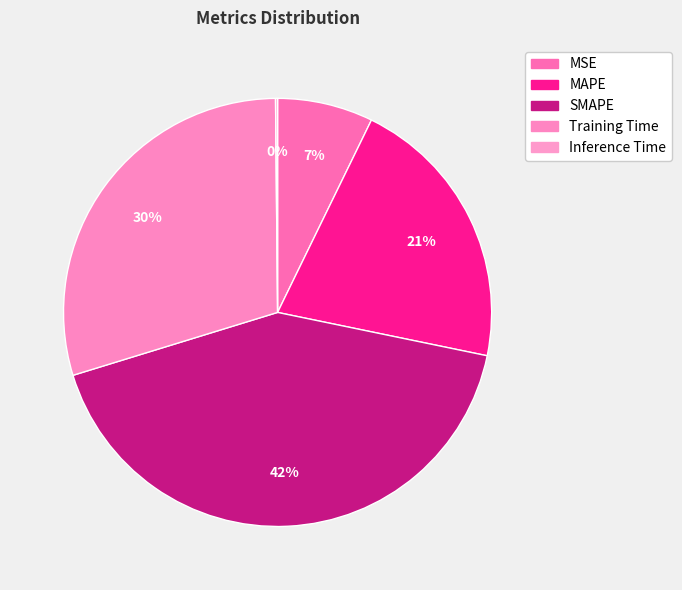

What is the smallest slice in the pie chart?

Inference Time